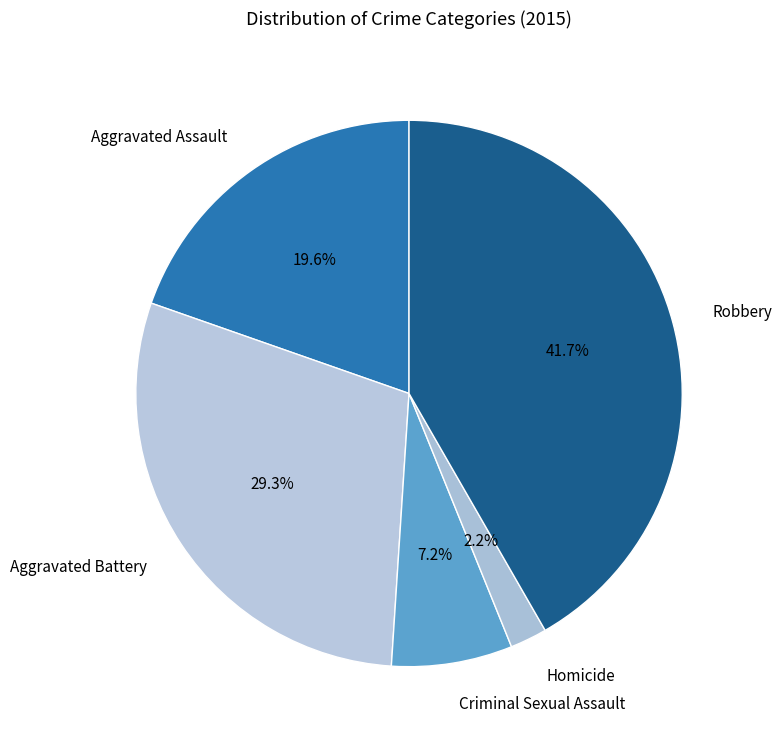

Which has a higher value, Aggravated Assault or Criminal Sexual Assault?

Aggravated Assault